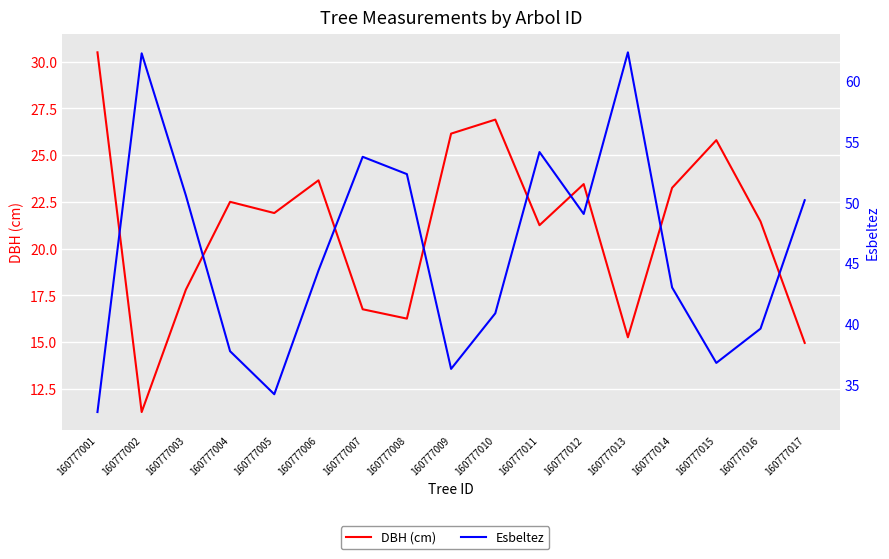

Between 160777016 and 160777015, which is larger?

160777015